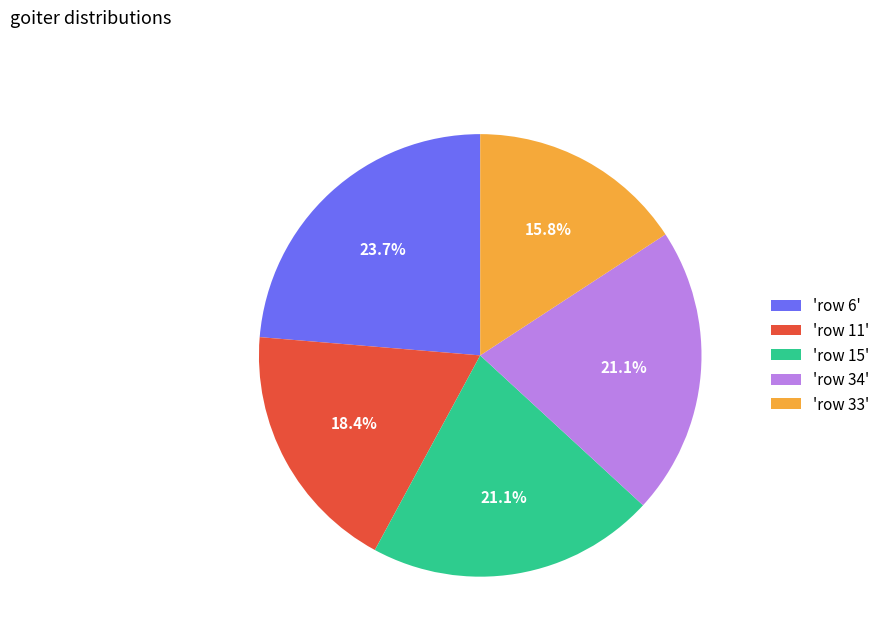

What is the largest slice in the pie chart?

'row 6'